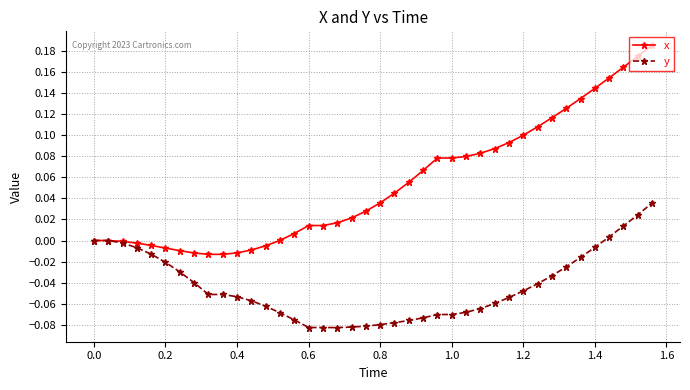

Which series has the widest spread of values?

x